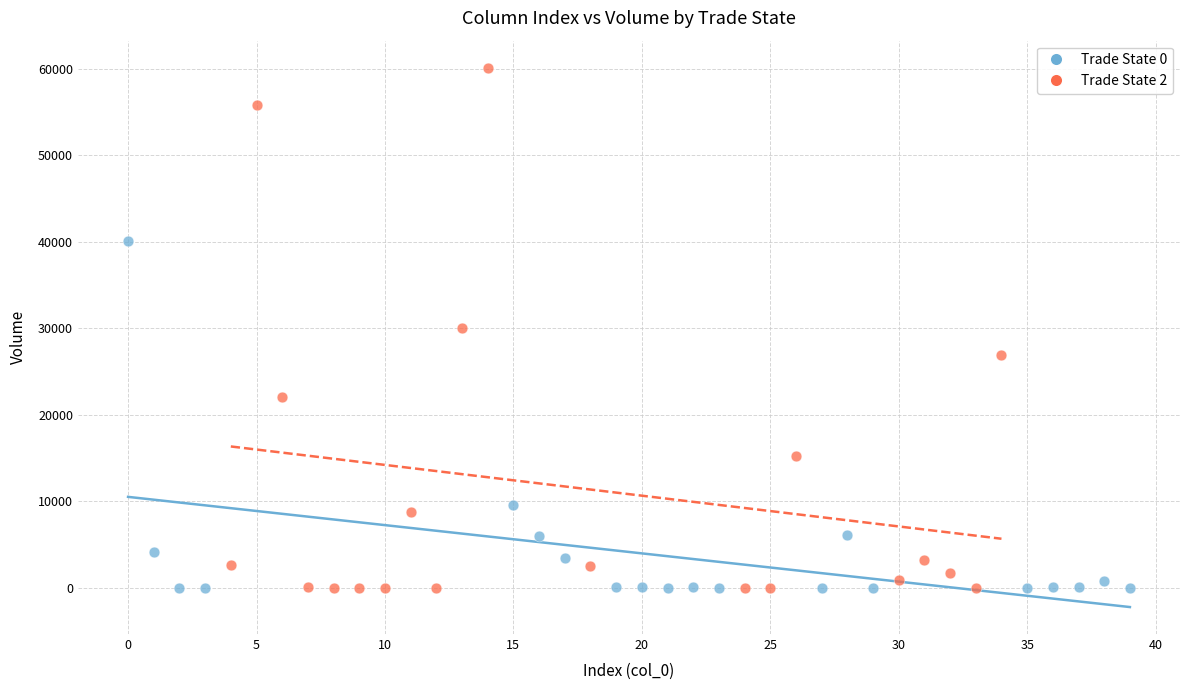

What are all the series names shown in the legend?

Trade State 0, Trade State 2